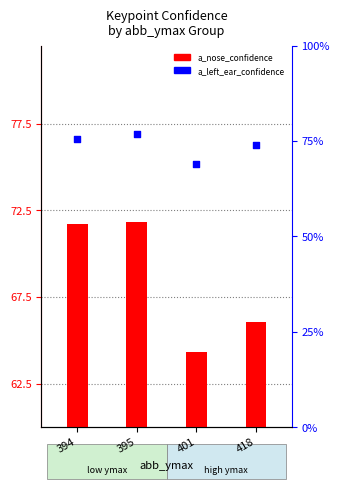

What is the total value across all series at 394?

147.3